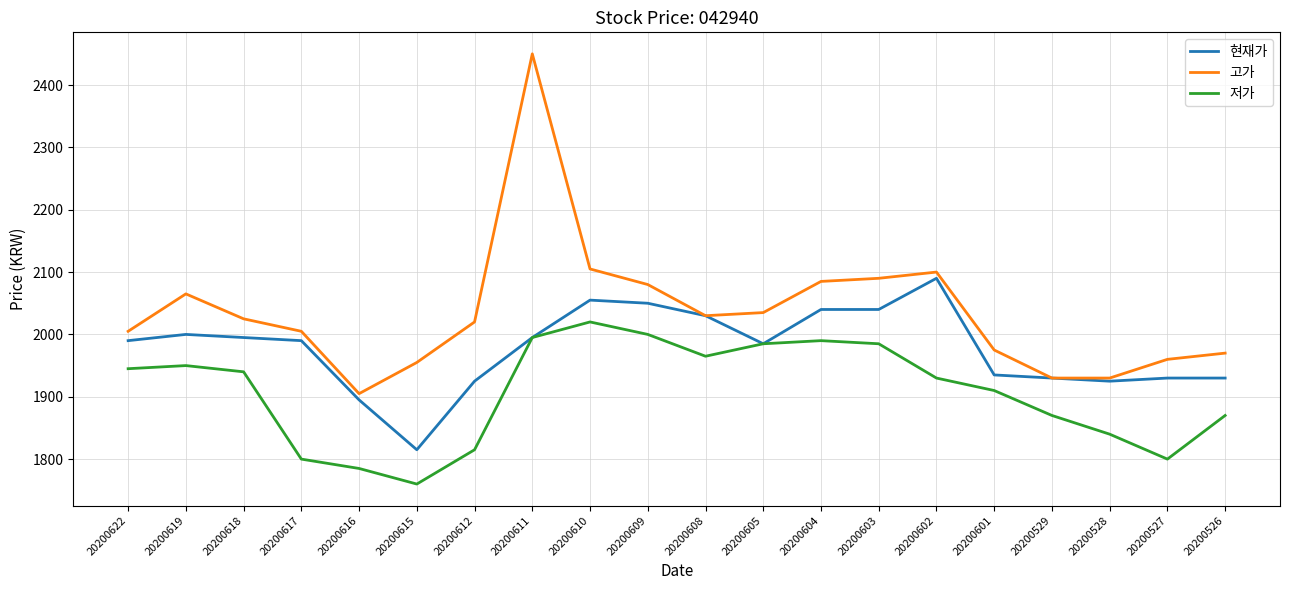

Read the 현재가 value at 20200618, to the nearest 50.

2000